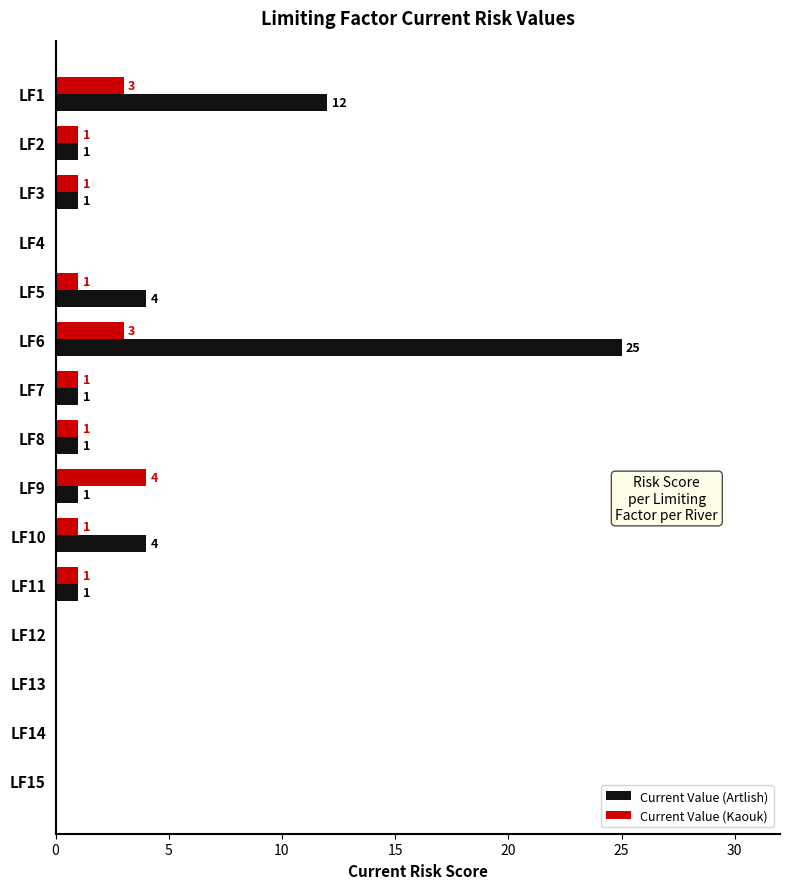

What is the sum of all Current Value (Artlish) values?

51